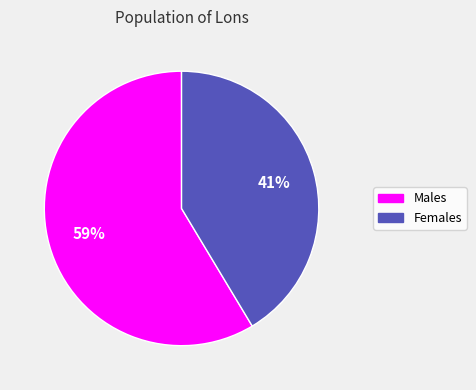

To the nearest percent, what is the average slice percentage?

50%